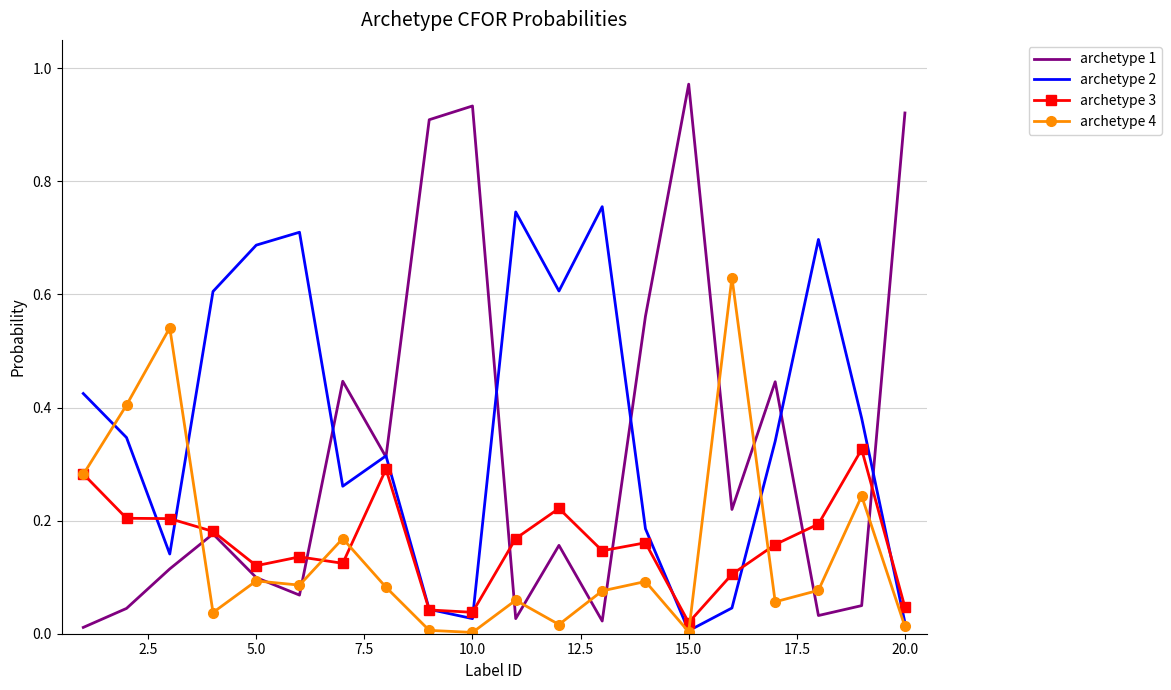

What are all the series names shown in the legend?

archetype 1, archetype 2, archetype 3, archetype 4